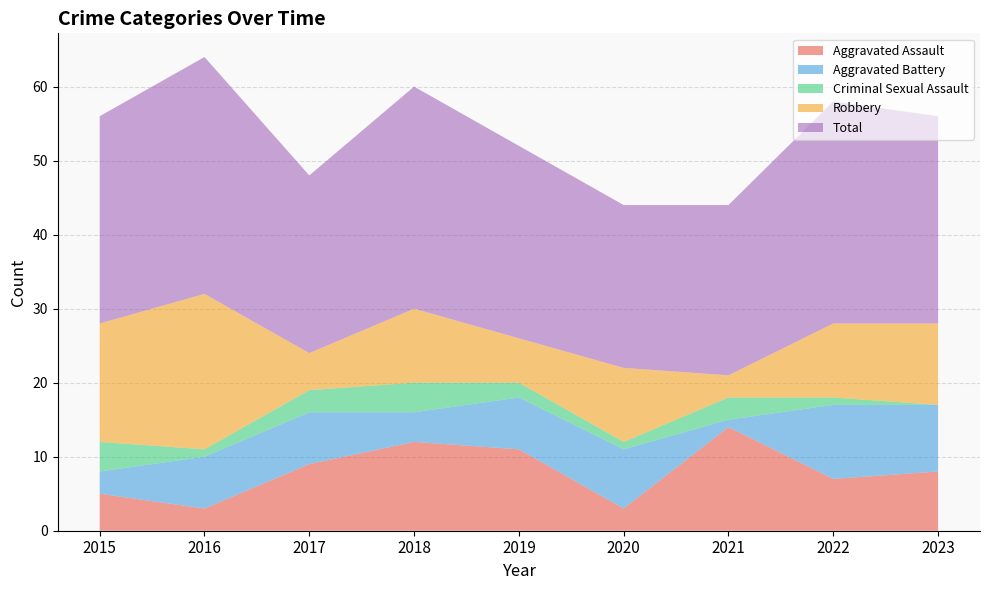

Reading left to right, extract all data points from this chart.

Aggravated Assault: 5	3	9	12	11	3	14	7	8
Aggravated Battery: 3	7	7	4	7	8	1	10	9
Criminal Sexual Assault: 4	1	3	4	2	1	3	1	0
Robbery: 16	21	5	10	6	10	3	10	11
Total: 28	32	24	30	26	22	23	30	28